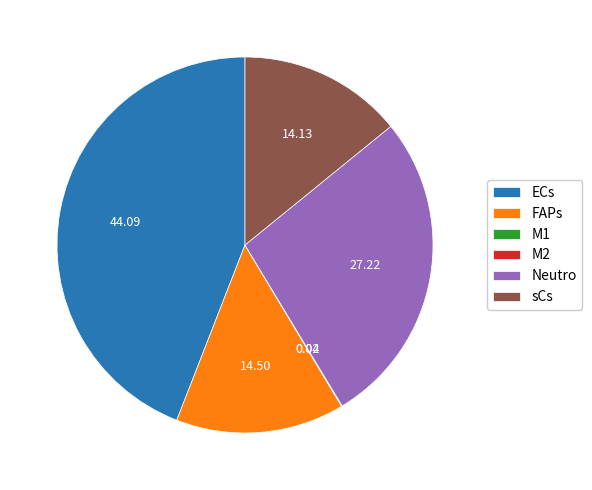

Which has a higher value, Neutro or FAPs?

Neutro